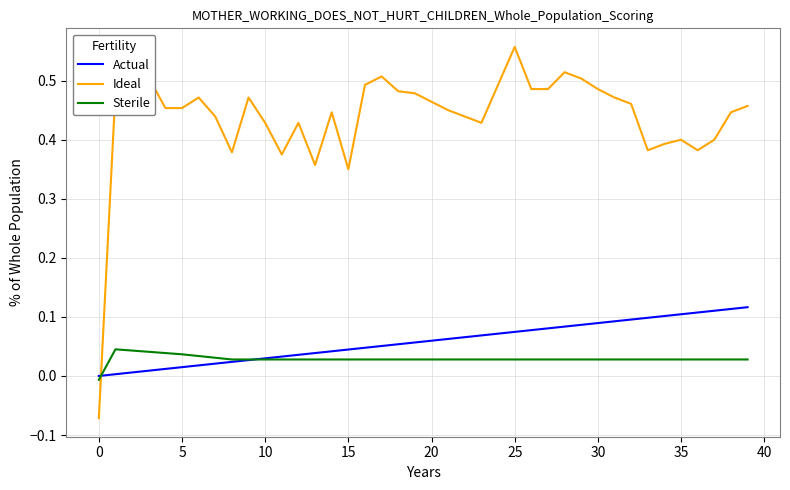

Which series has the largest total across all categories?

Ideal